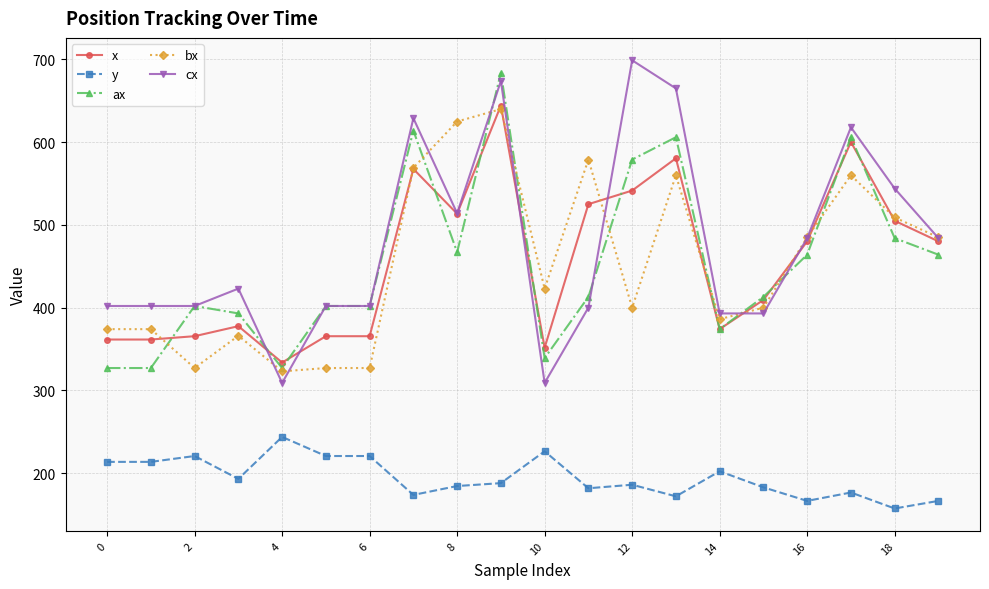

True or false: ax has more than 0 interior local peaks.

True